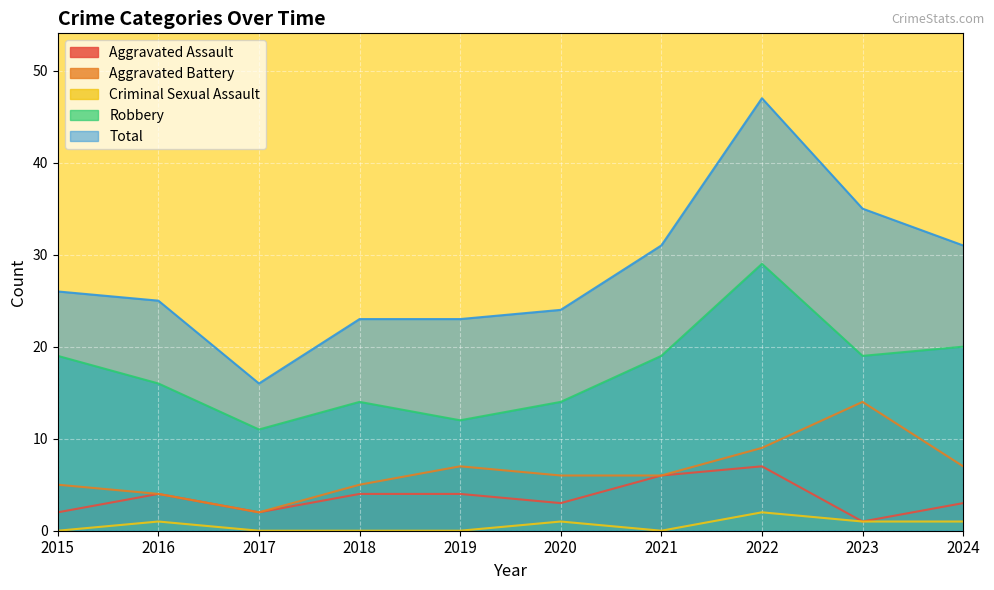

Reading left to right, transcribe all the data shown in this chart.

Aggravated Assault: 2	4	2	4	4	3	6	7	1	3
Aggravated Battery: 5	4	2	5	7	6	6	9	14	7
Criminal Sexual Assault: 0	1	0	0	0	1	0	2	1	1
Robbery: 19	16	11	14	12	14	19	29	19	20
Total: 26	25	16	23	23	24	31	47	35	31